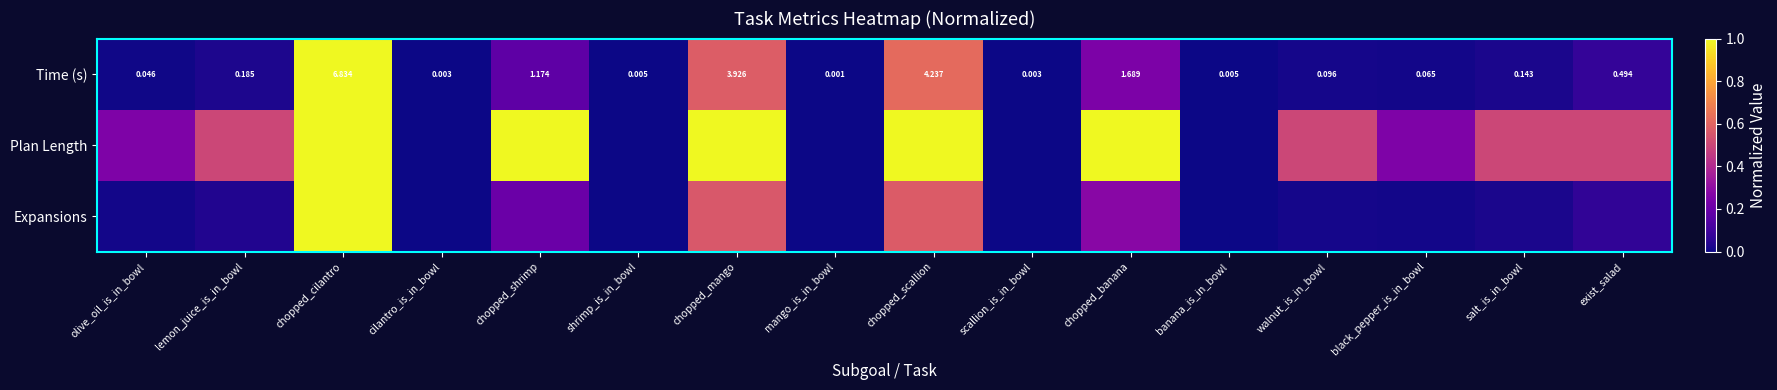

Where is Time (s) nearest to the value 3?

chopped_mango